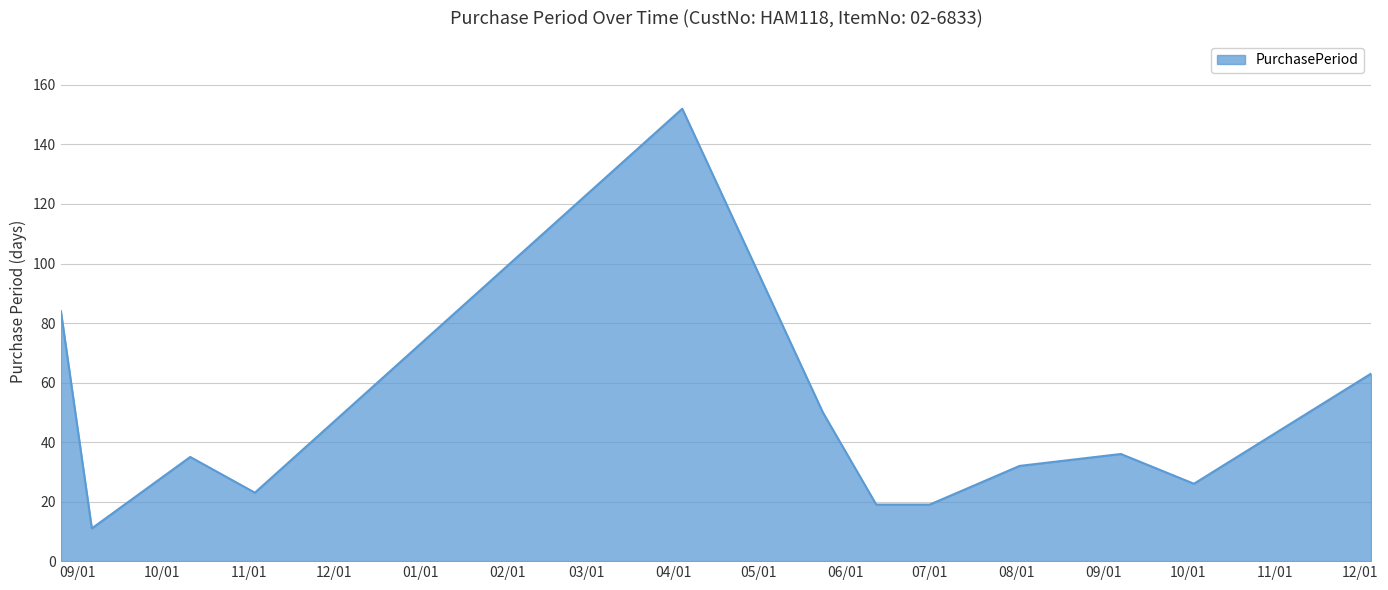

What is the smallest value displayed?

11